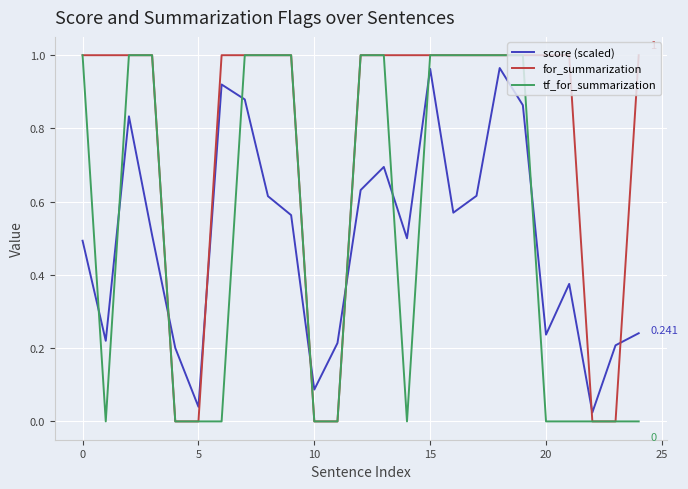

Which series has the largest total across all categories?

for_summarization